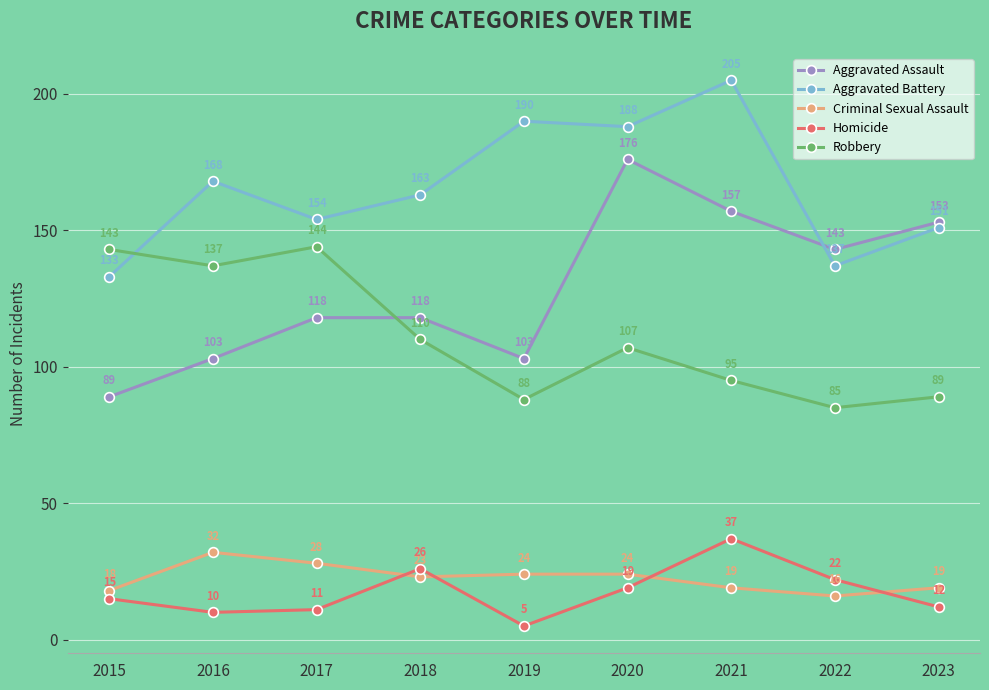

True or false: Aggravated Battery and Criminal Sexual Assault intersect in this chart.

False